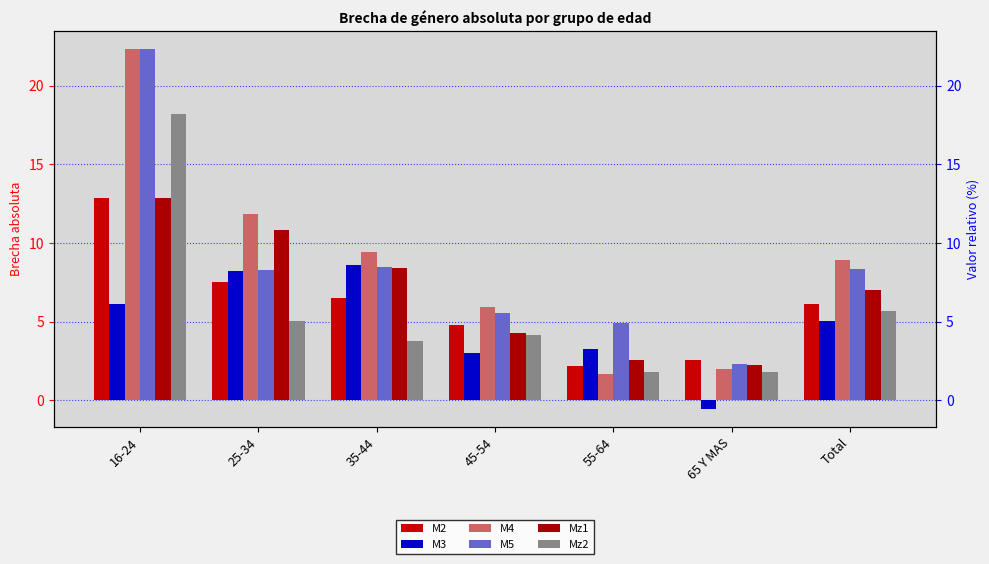

Which series has the largest total across all categories?

M4